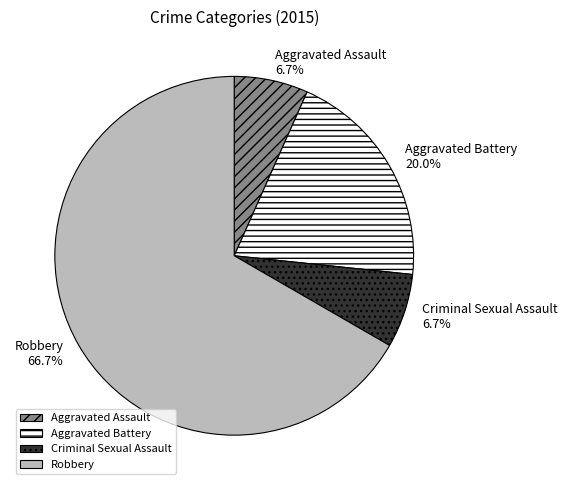

How much of the chart is everything except Criminal Sexual Assault?

93.3%